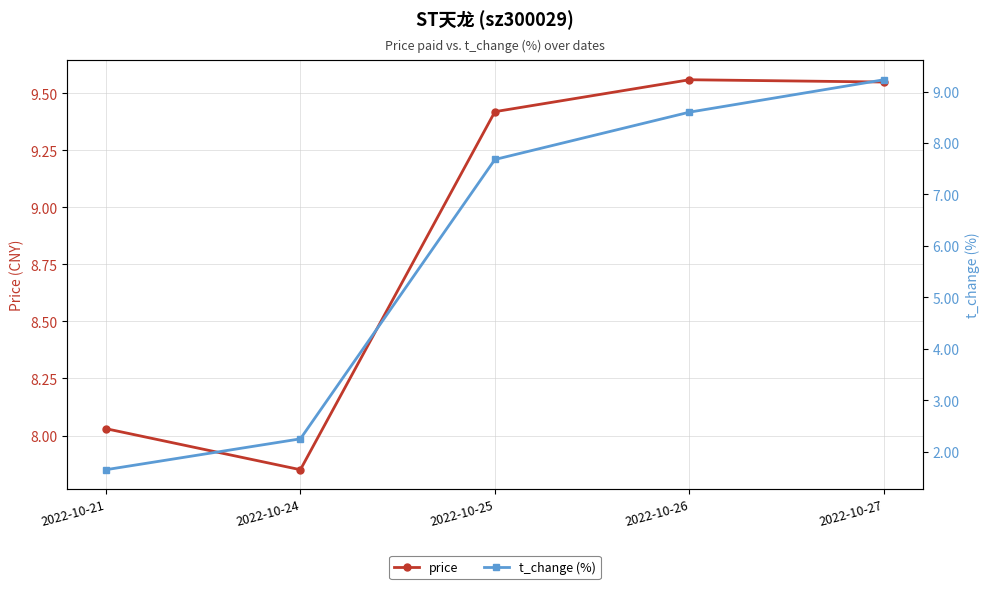

Reading left to right, transcribe all the data shown in this chart.

price: 2022-10-21=8.0	2022-10-24=7.8	2022-10-25=9.4	2022-10-26=9.6	2022-10-27=9.6
t_change (%): 2022-10-21=1.6	2022-10-24=2.2	2022-10-25=7.7	2022-10-26=8.6	2022-10-27=9.2